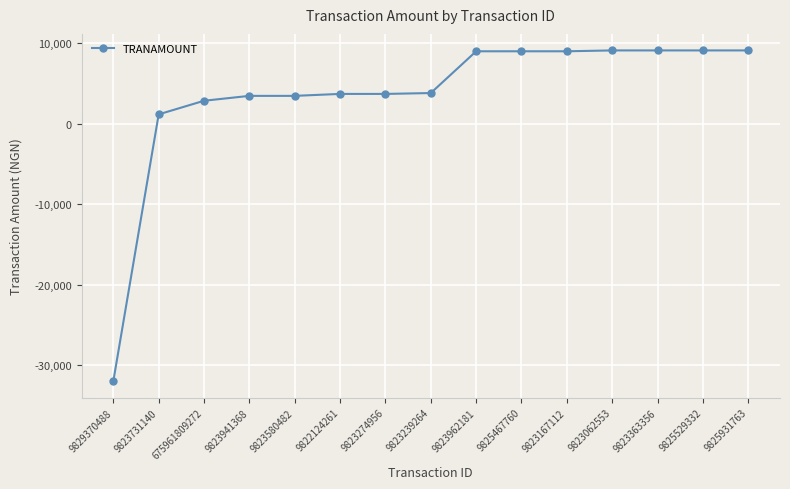

Between 9825931763 and 675961809272, which is larger?

9825931763